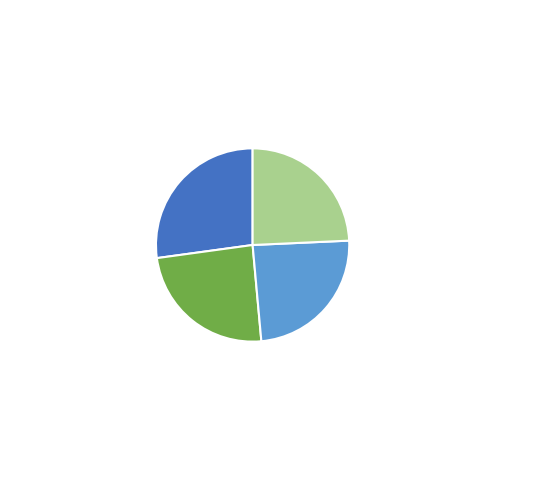

Which category has the biggest portion of the pie?

游长寿庵集爱莲亭和何文起韵